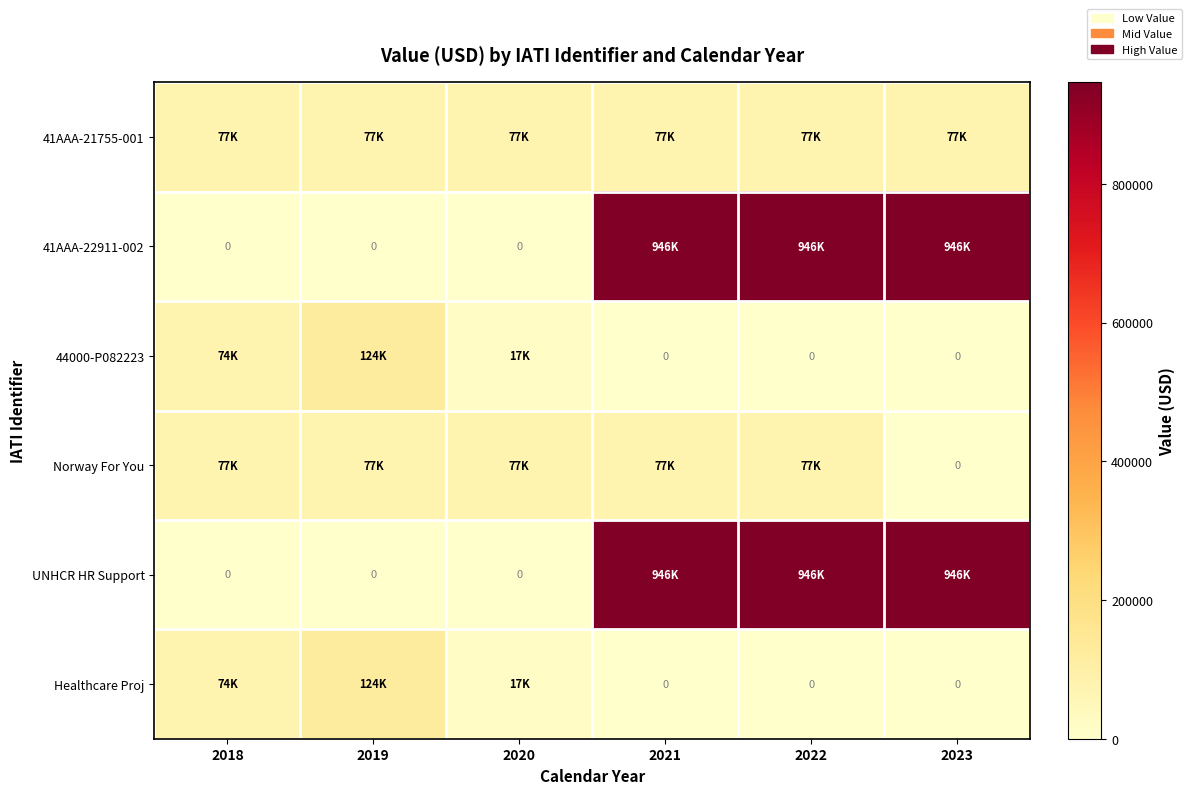

What is the difference between the maximum and minimum values in the Healthcare Proj series?

123961.3